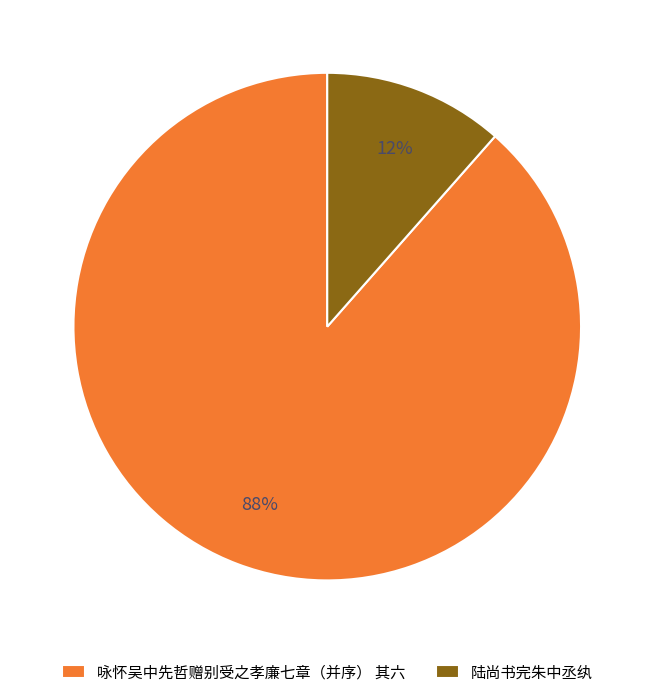

Count the number of slices in the pie.

2